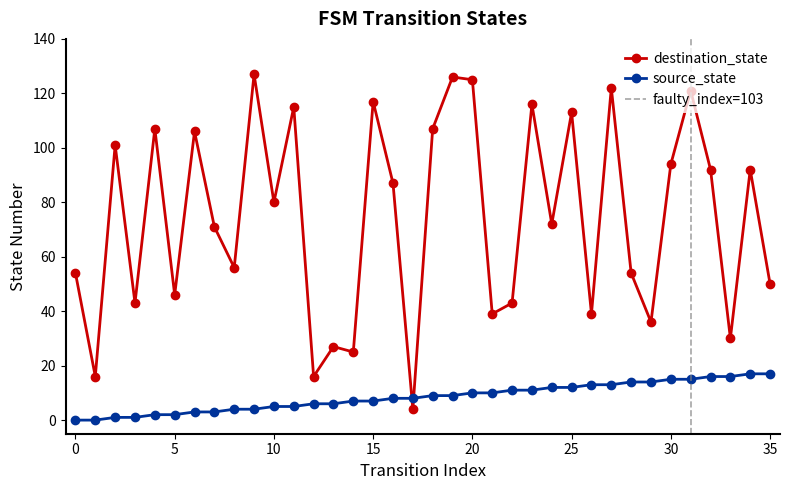

What is the highest value of the source_state series?

17